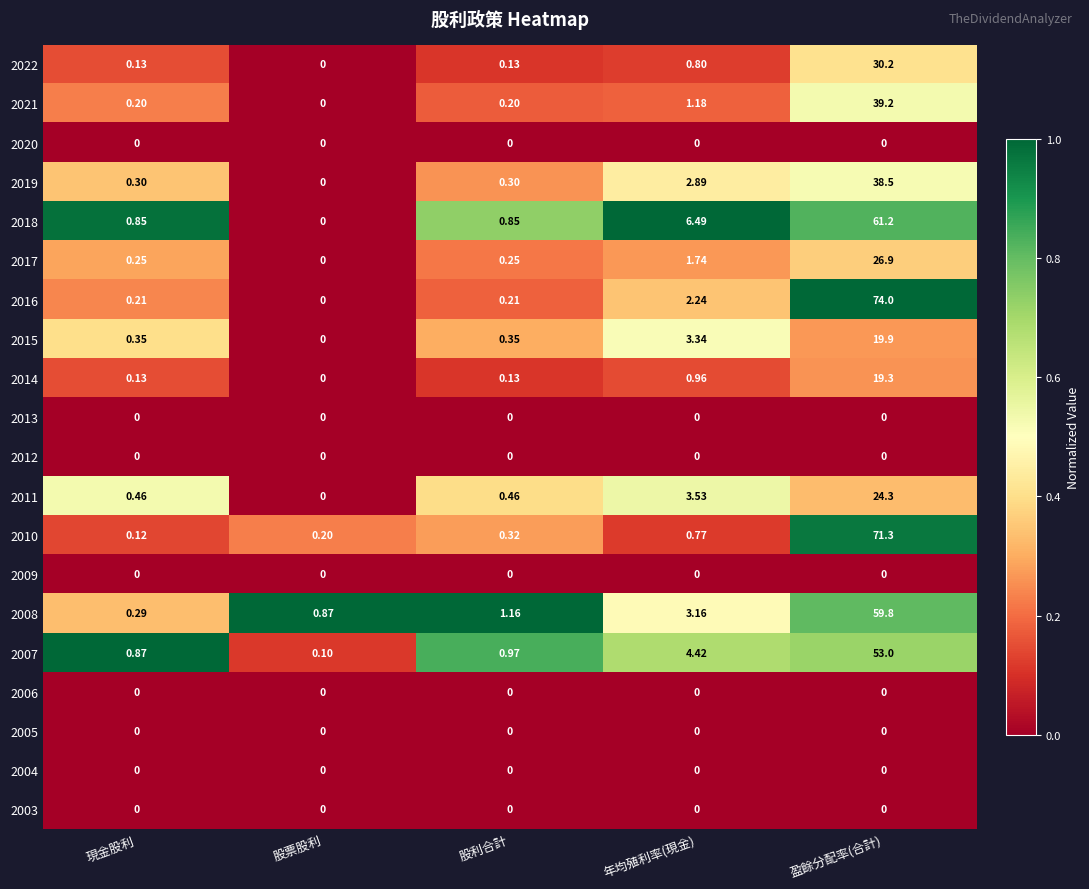

At which category is the sum across all series the highest?

盈餘分配率(合計)